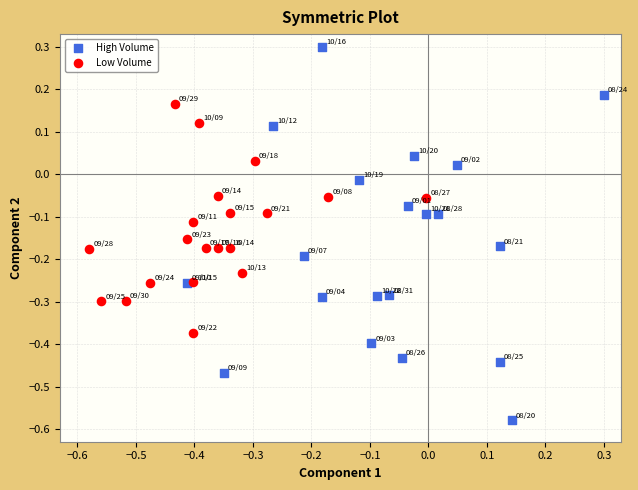

Which series reaches the minimum Y coordinate?

High Volume